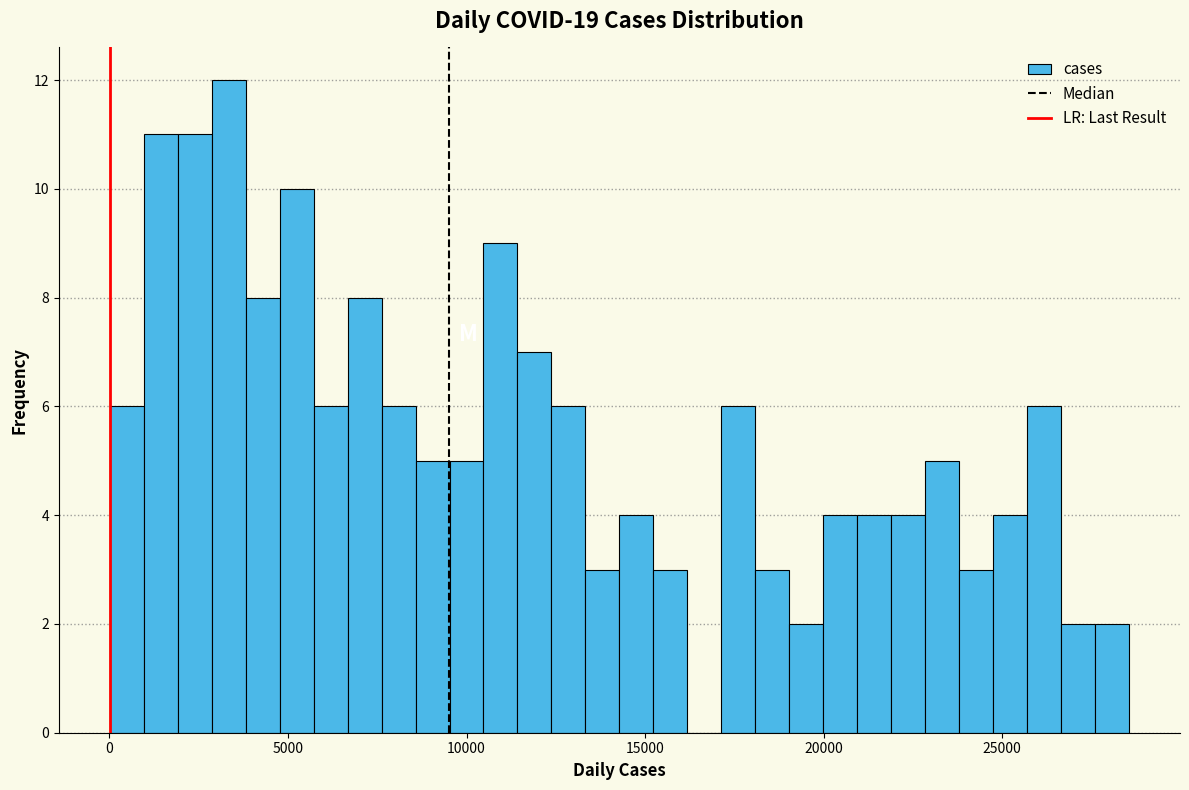

Around what value on the x-axis is the tallest bar? Give the approximate position of its centre, as read against the axis.

3500